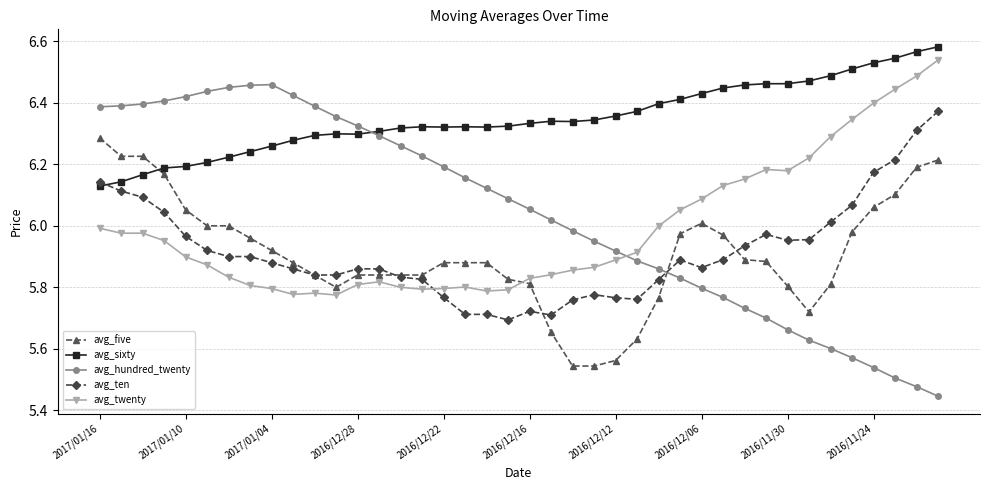

True or false: avg_twenty and avg_five intersect in this chart.

True